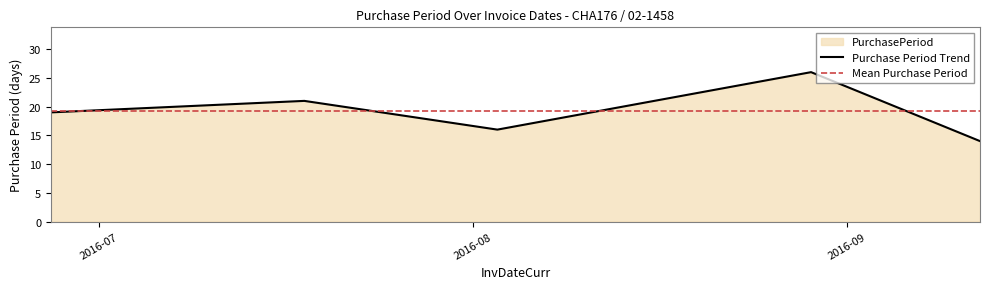

Between 2016-08-29 and 2016-08-03, which is larger?

2016-08-29